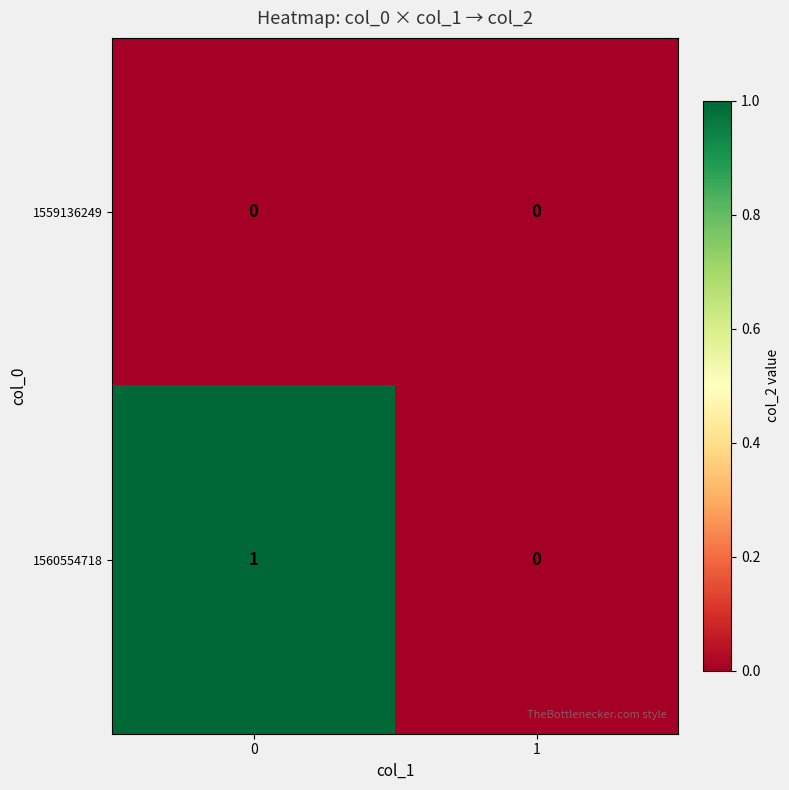

Reading left to right, extract all data points from this chart.

1559136249: 0	0
1560554718: 1	0